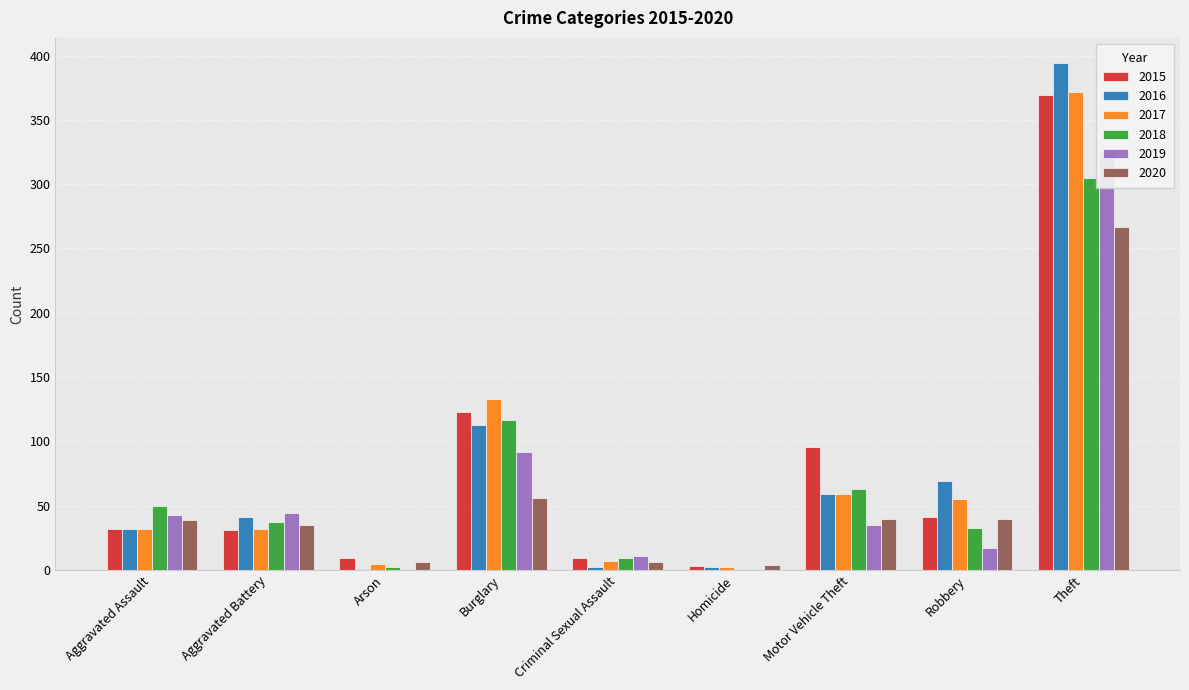

What is the value of the 2019 bar at the 1st from the left?

43